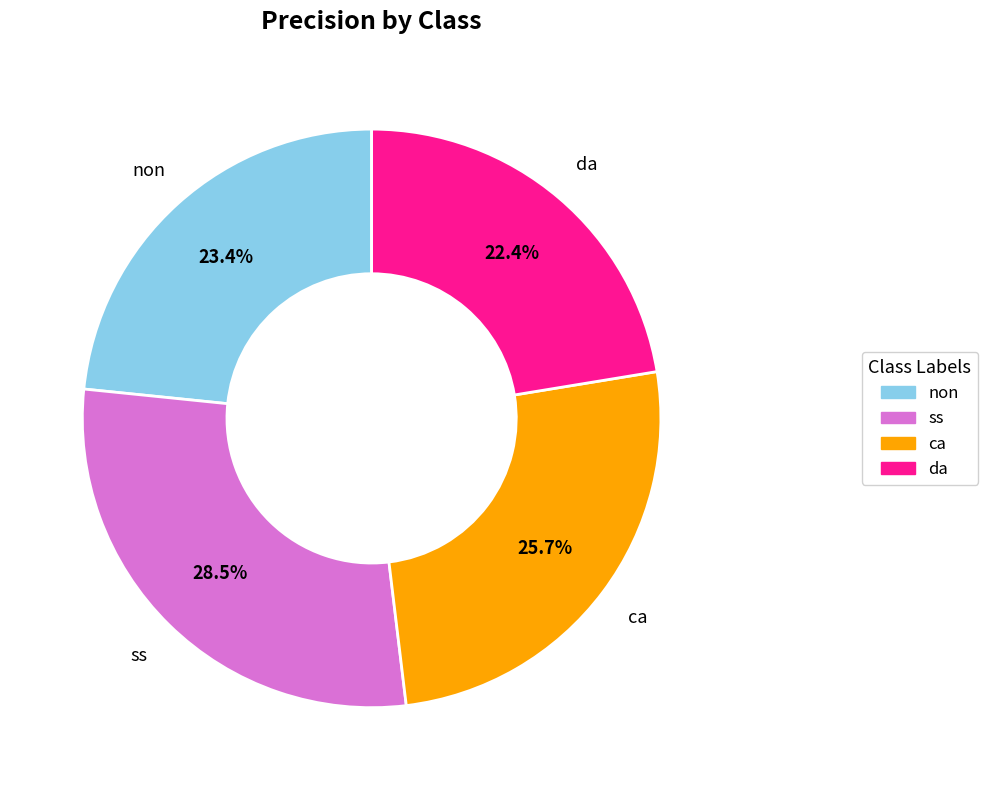

Which slice is the smallest?

da